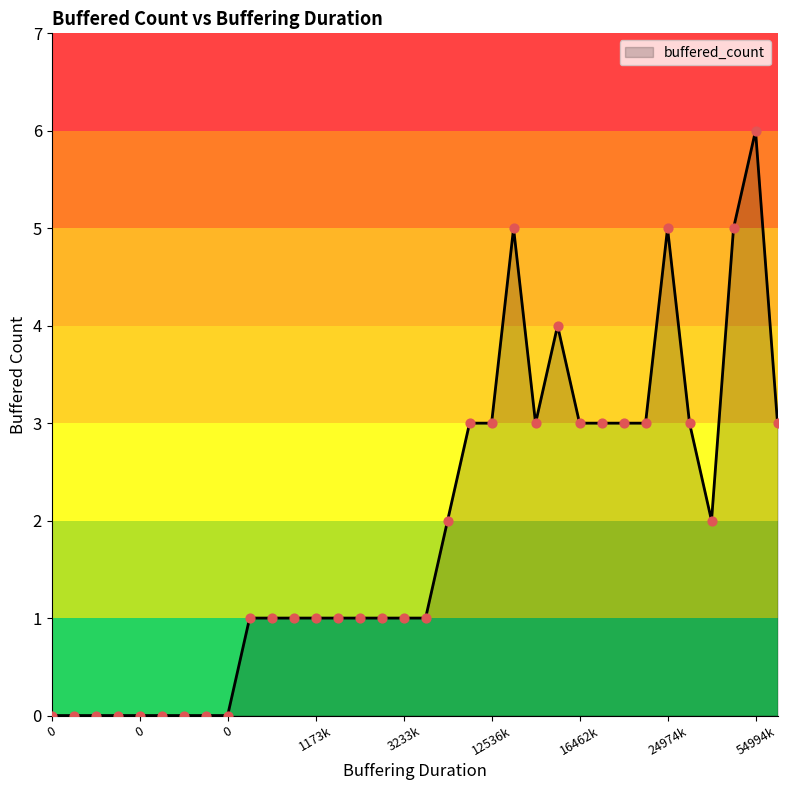

What is the difference between the maximum and minimum values?

6